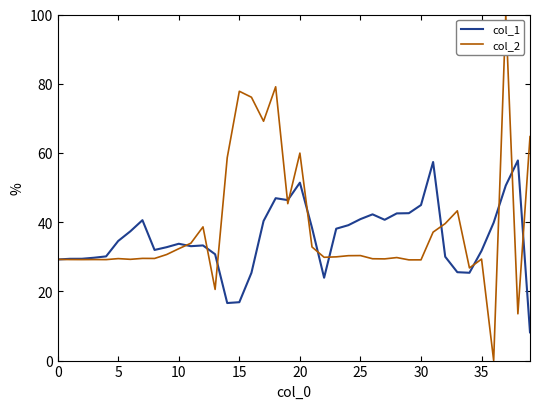

Which series has the widest spread of values?

col_2